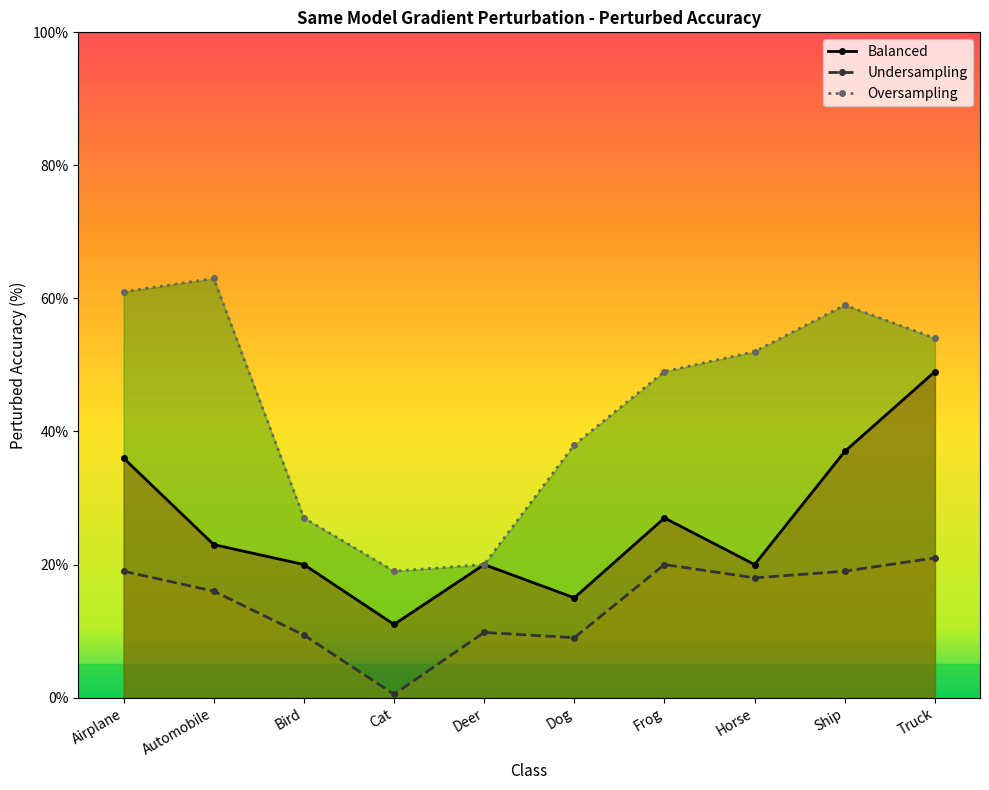

How many distinct data groups are displayed?

3